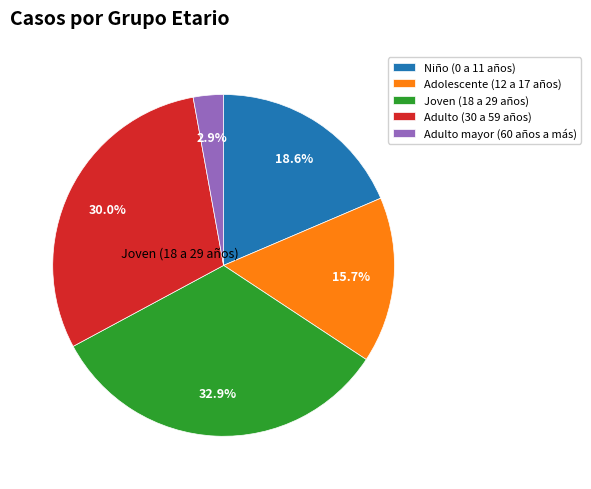

Does any single category account for the majority?

No